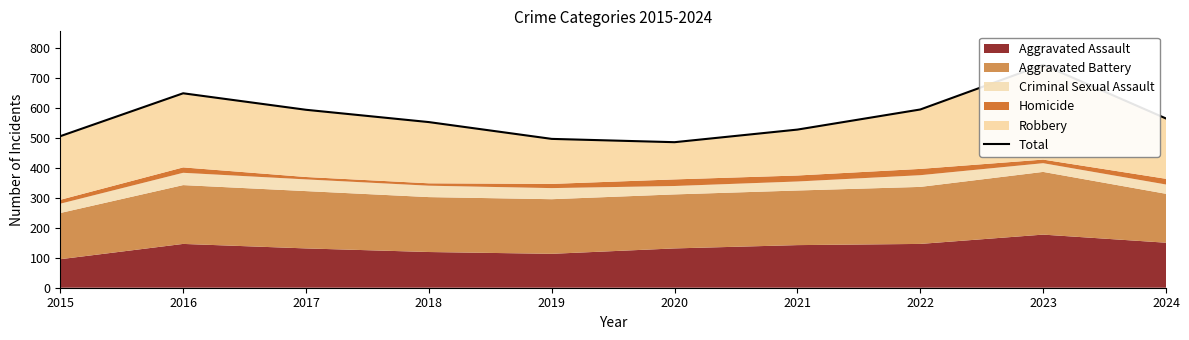

What is the average value?

571